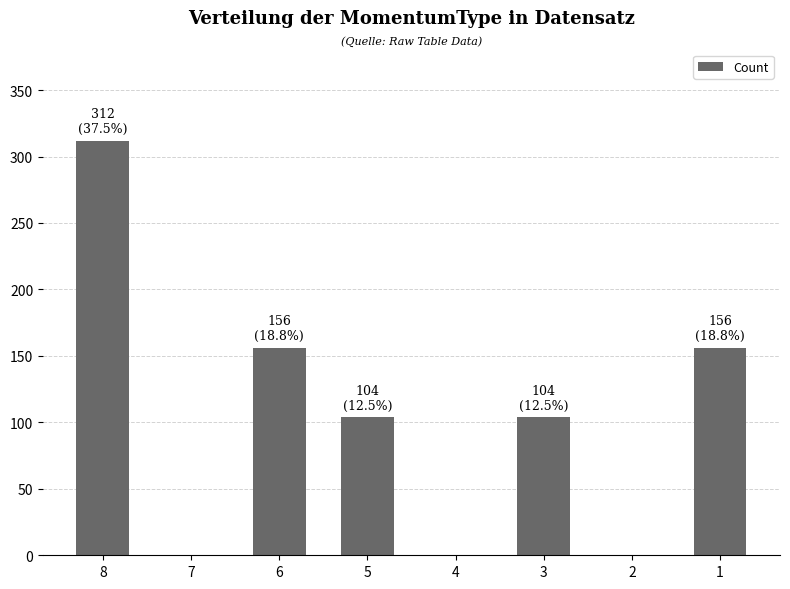

Between 8 and 4, which is larger?

8